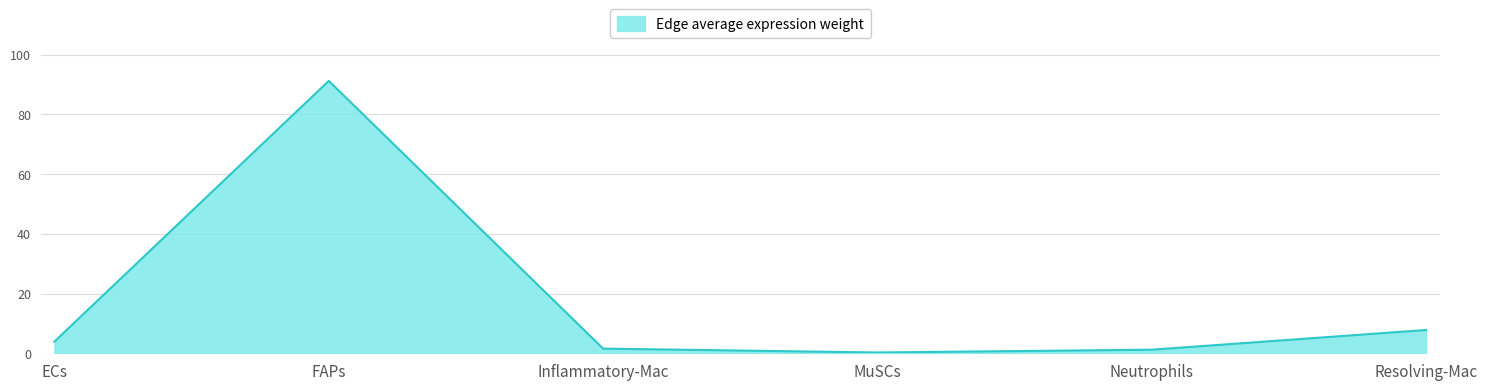

Read the value at FAPs.

91.2